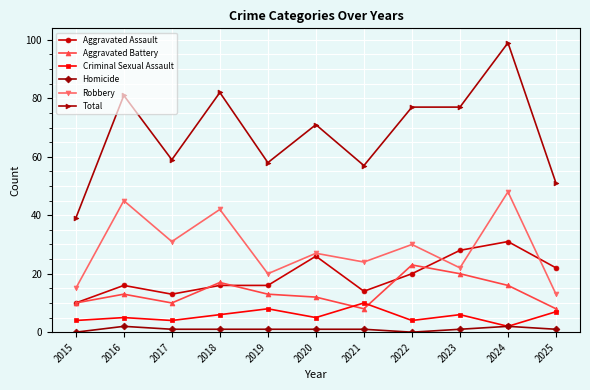

At which category is the sum across all series the highest?

2024